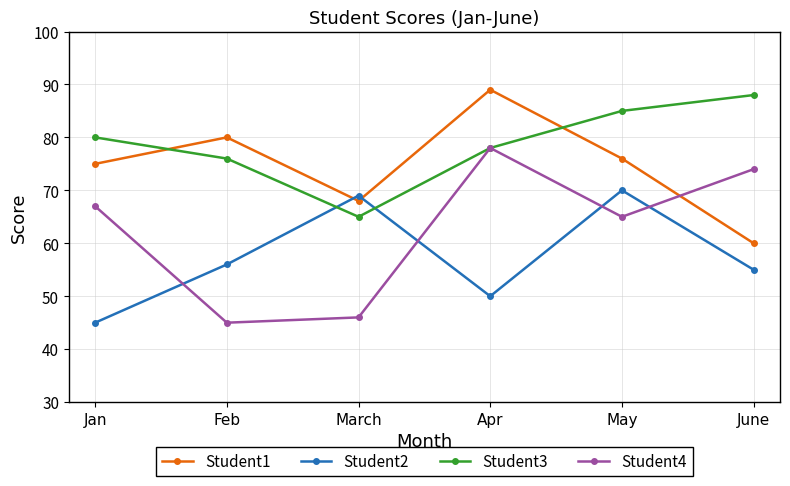

True or false: Student2 and Student3 intersect in this chart.

True